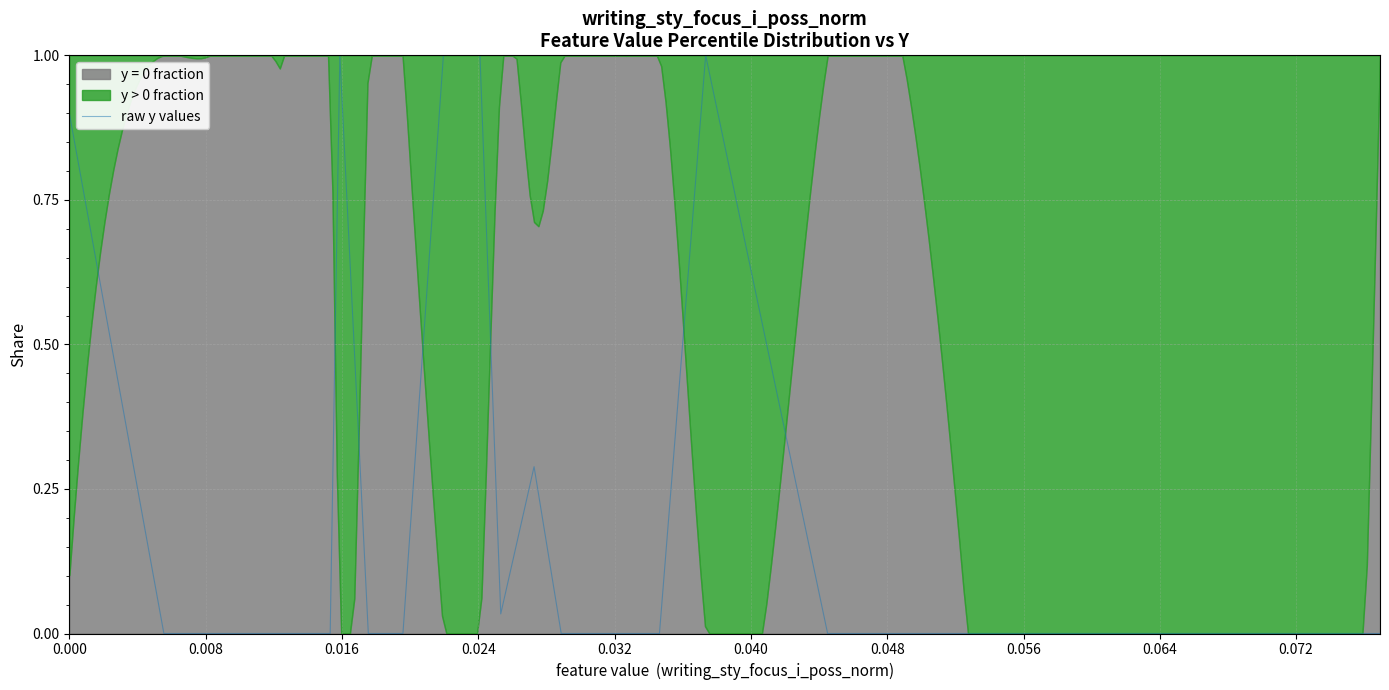

What is the sum of all values?

5.2